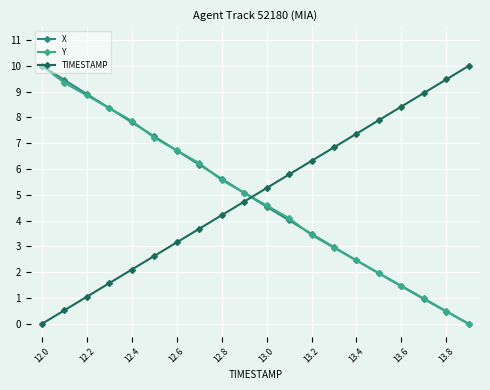

True or false: X has more than 2 points higher than both neighbors.

False